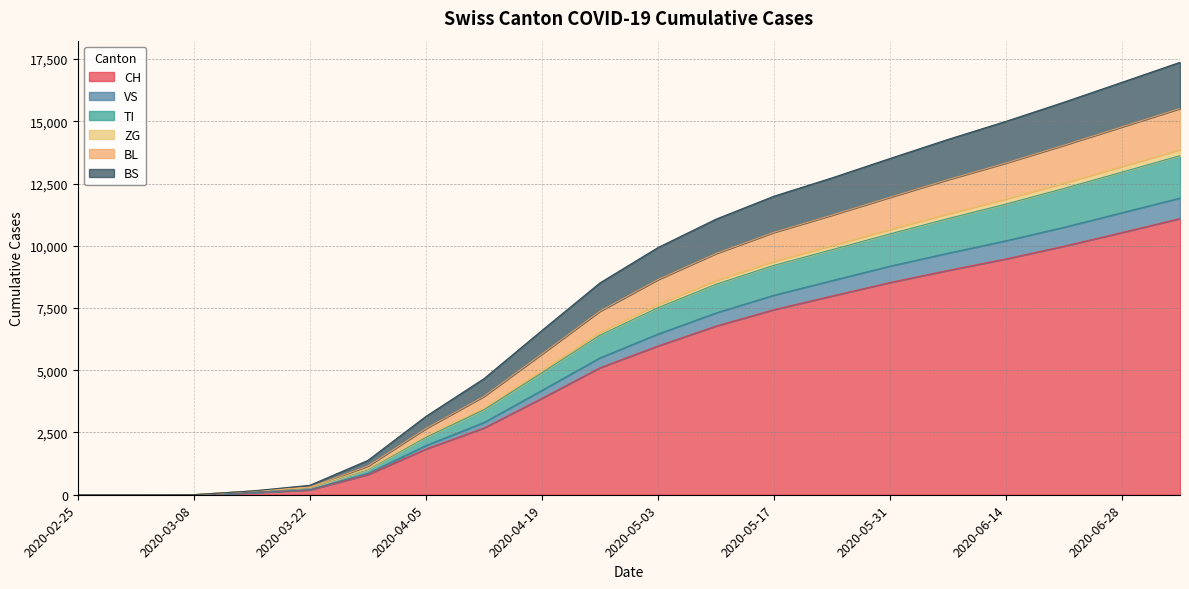

What is the difference between the maximum and minimum values in the CH series?

11093